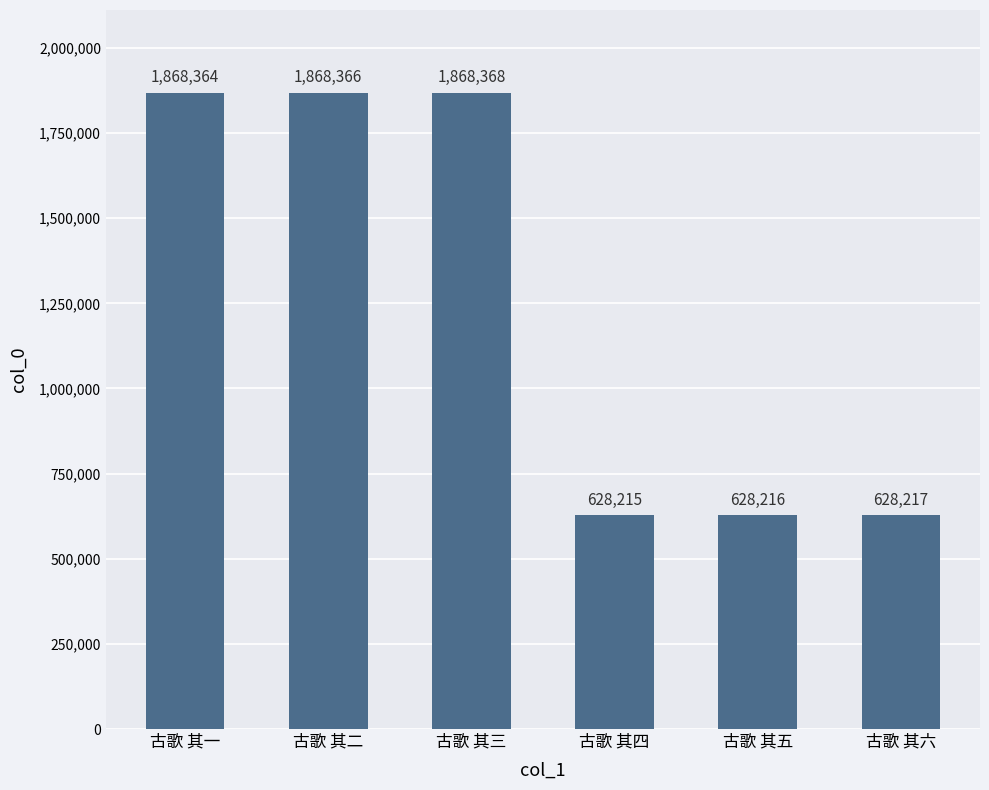

Count the number of data series in this chart.

1